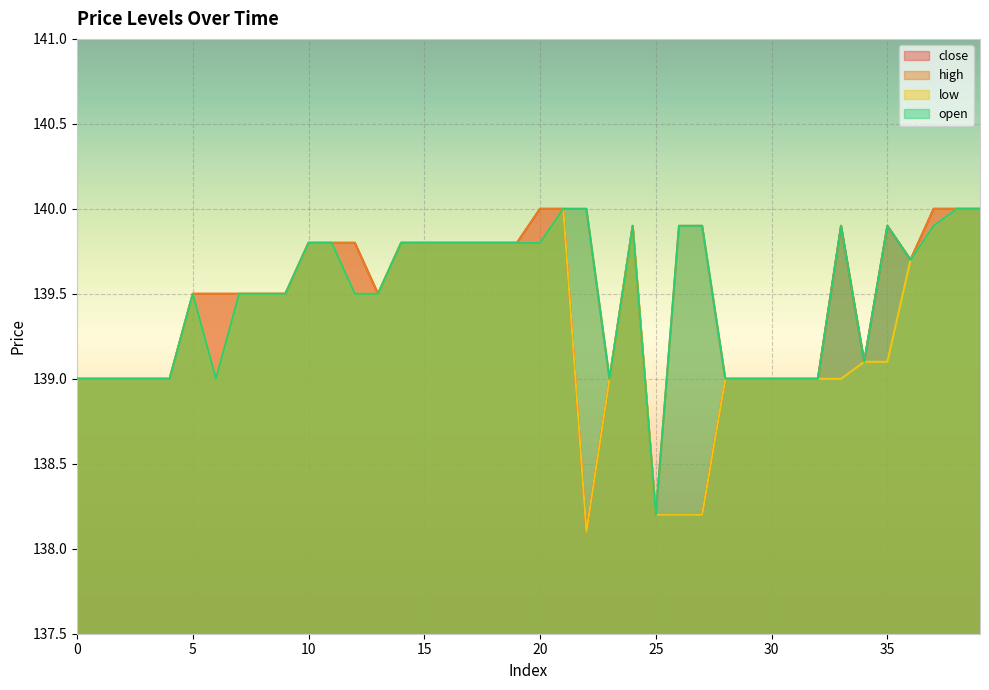

Where is the first local maximum for low?

5